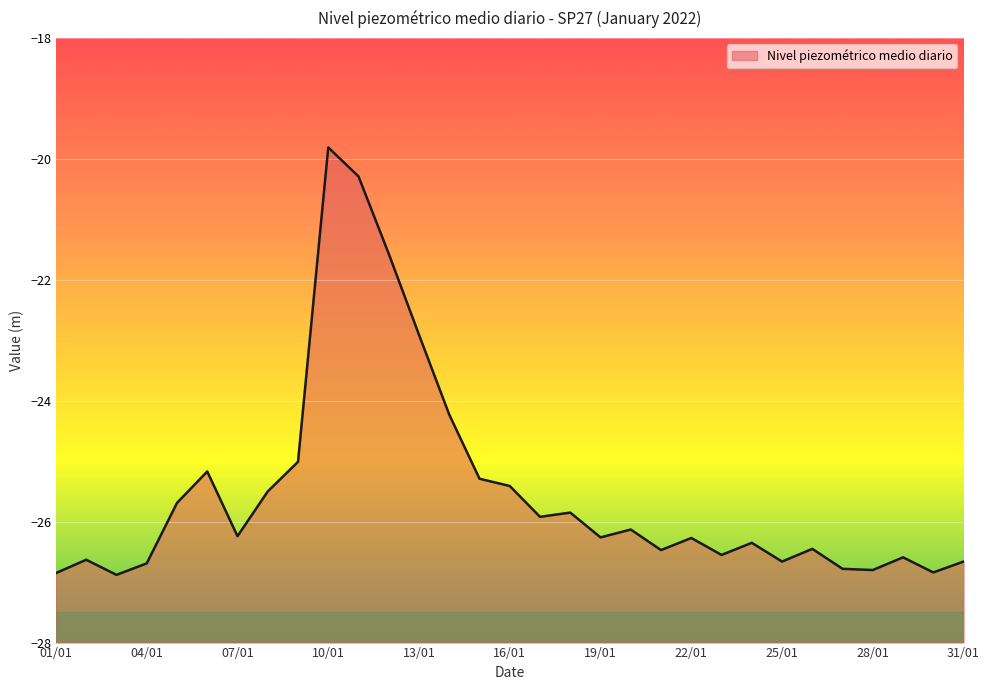

At which category does the chart reach its minimum across all series?

03/01